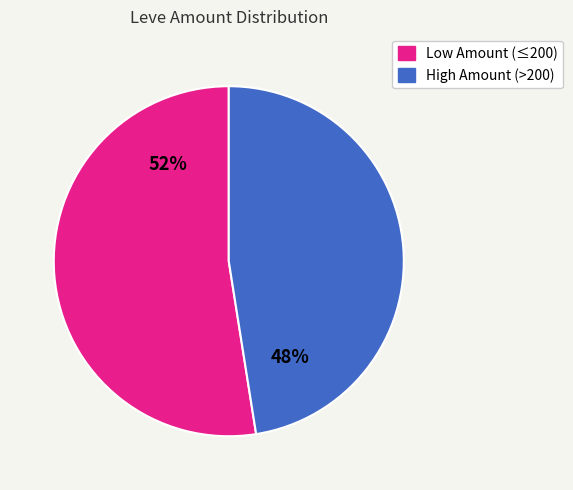

Is there any slice that represents more than half of the pie?

Yes